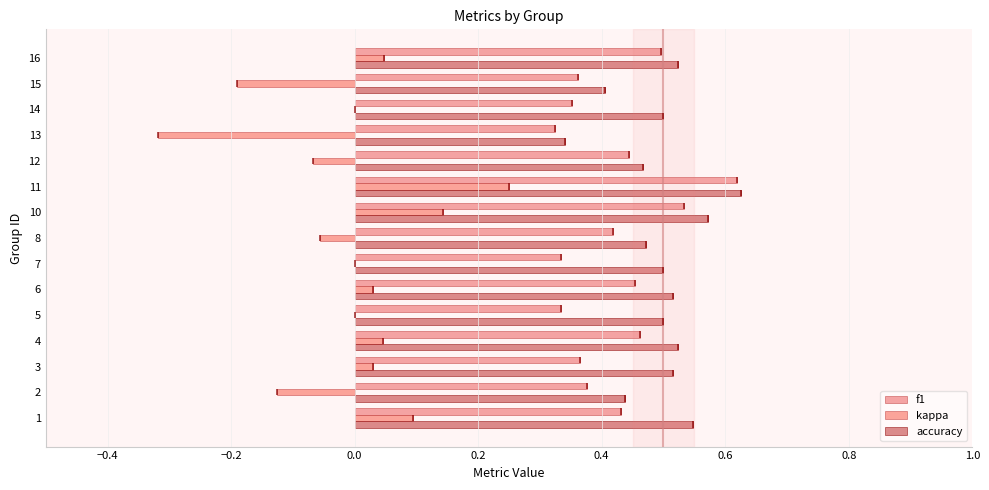

List the series in order of their overall mean, lowest first.

kappa, f1, accuracy